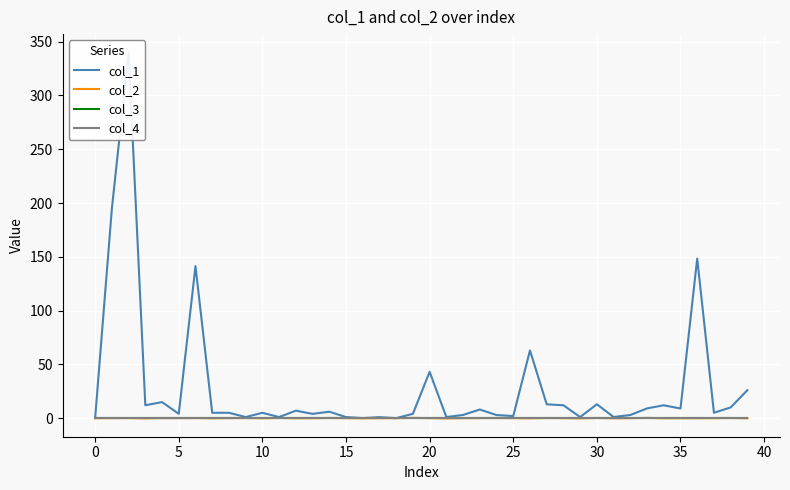

At 38, list the series in order from smallest to largest.

col_3, col_4, col_2, col_1